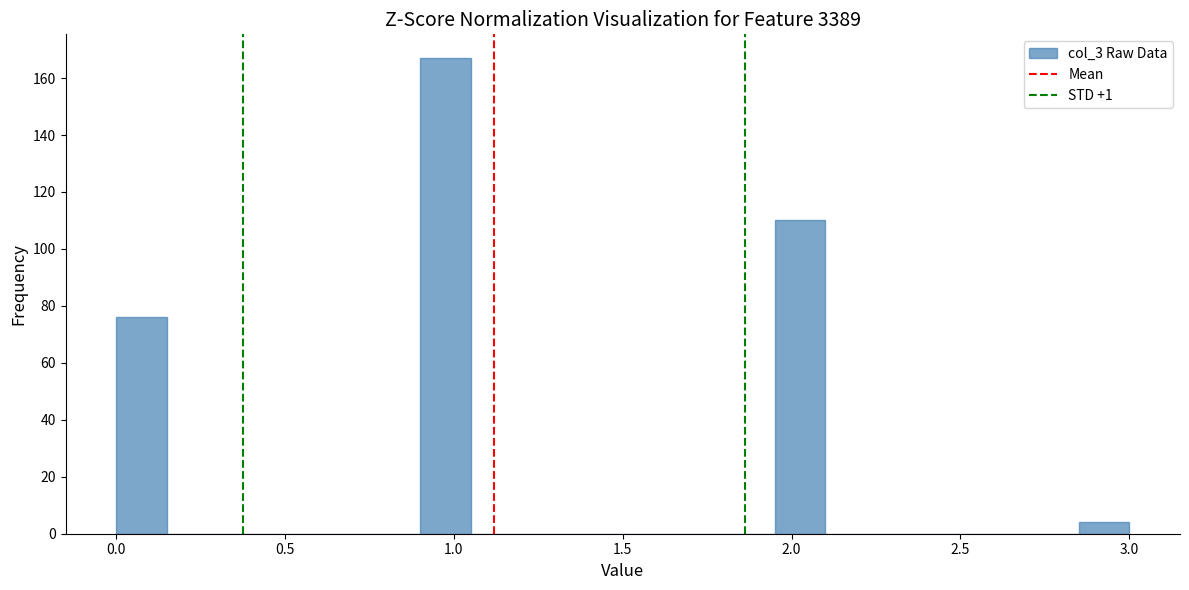

Read against the x-axis, roughly where is the centre of the tallest bar?

1.00